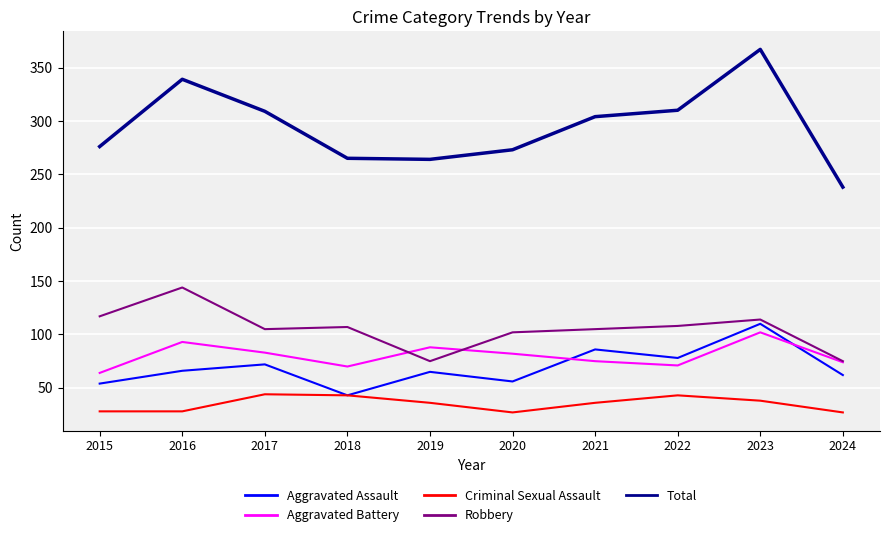

How many values in the Aggravated Assault series are below 66?

5